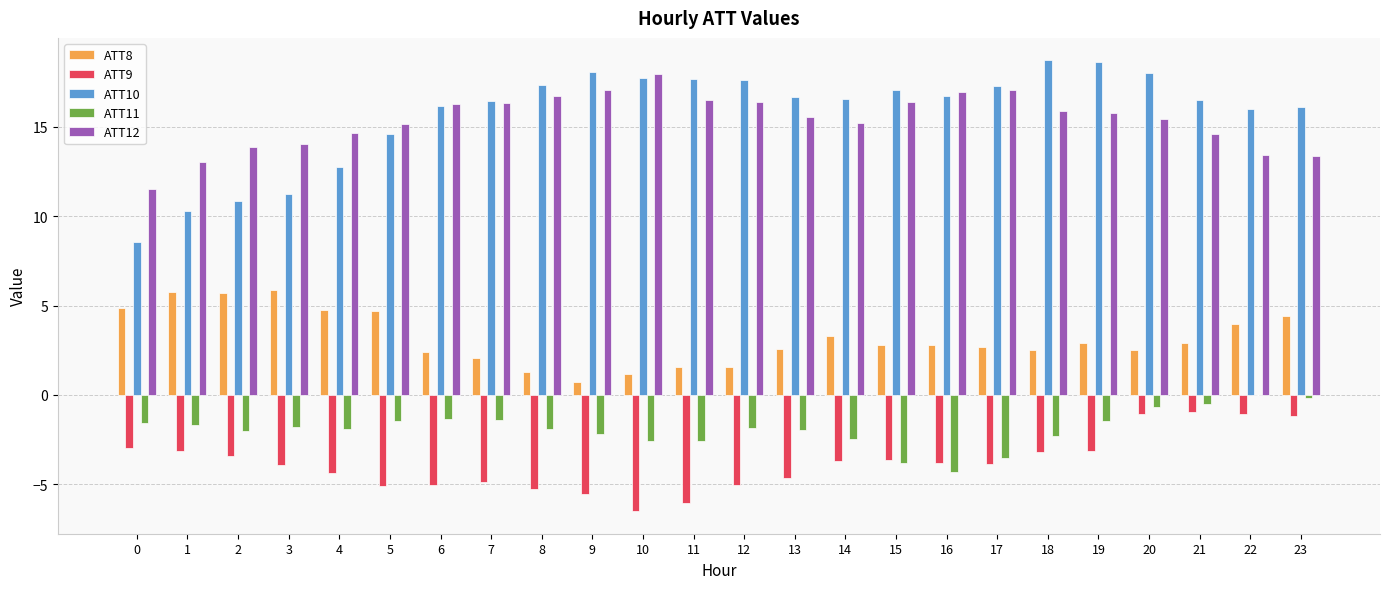

What is the spread (max minus min) of values at 9?

23.6